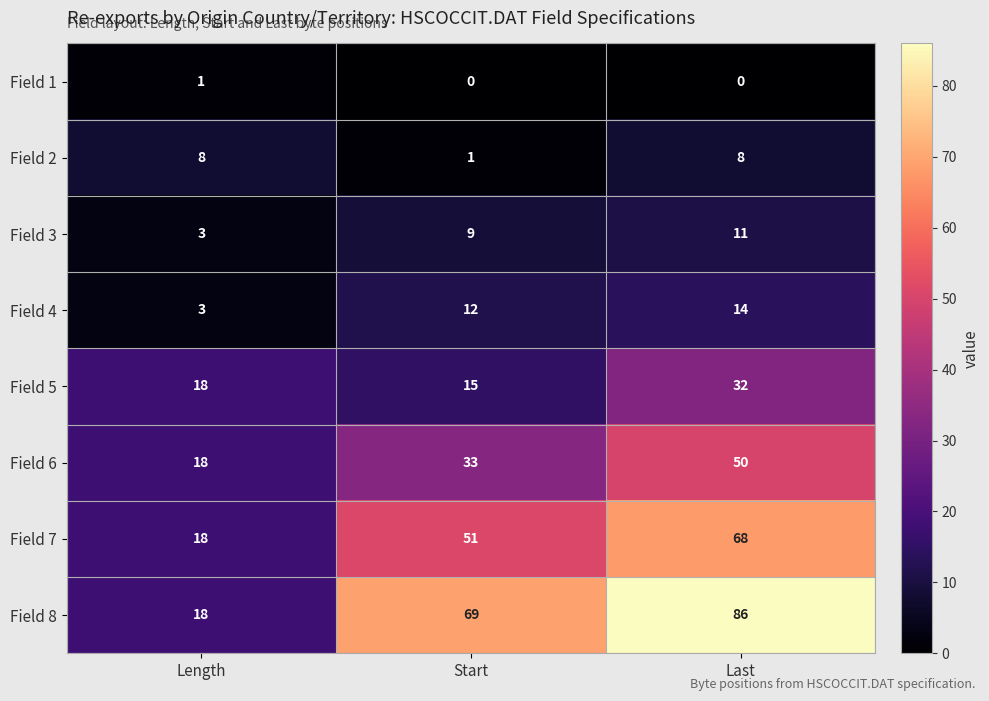

What is the total value across all series at Last?

269